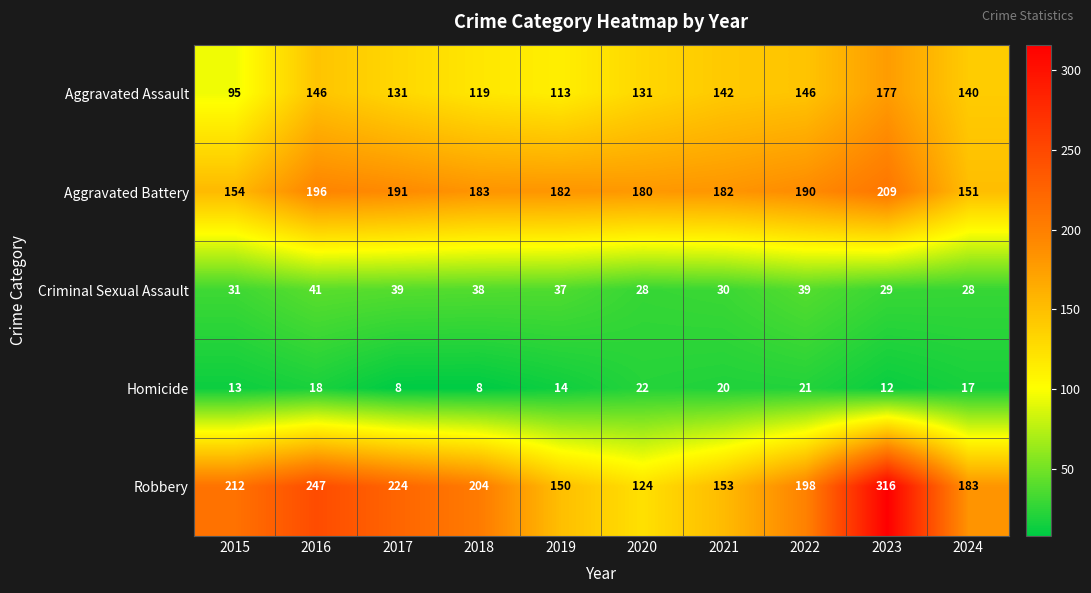

What is the average value of the Robbery series?

201